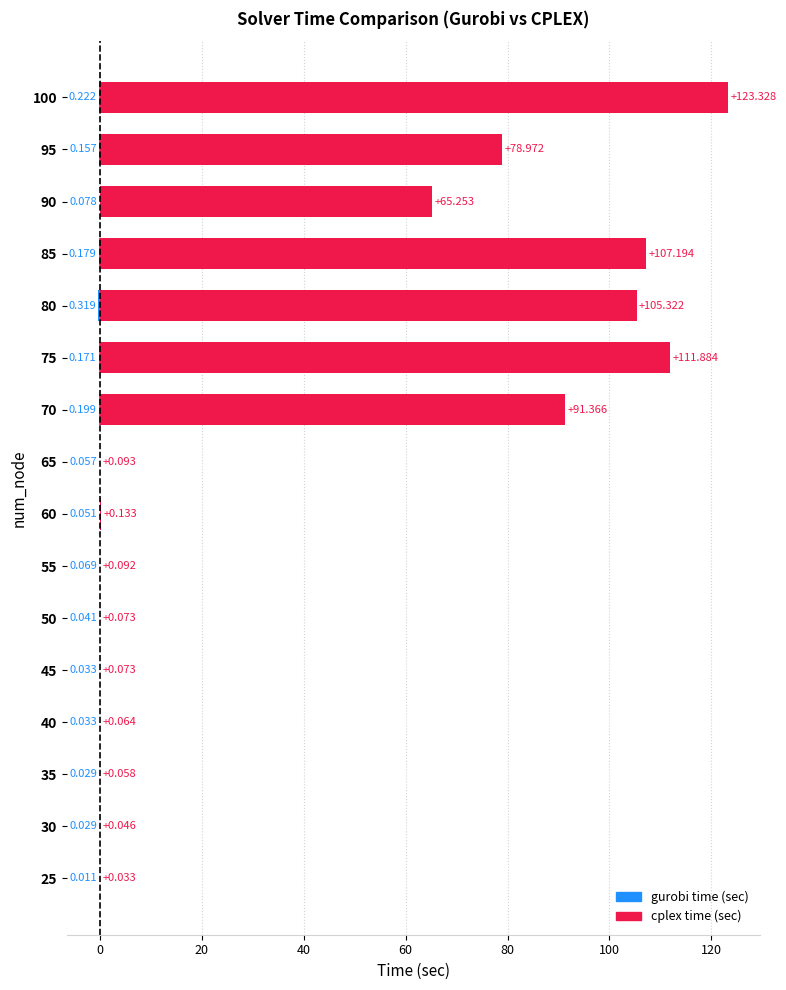

Which series has the largest total across all categories?

cplex time (sec)